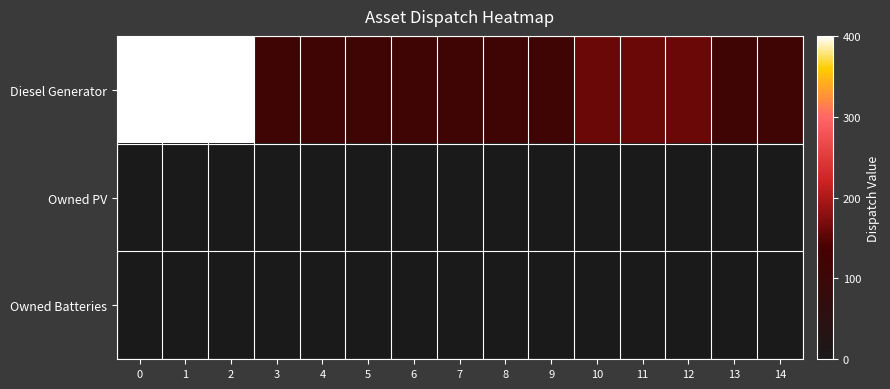

Which series has the largest total across all categories?

Diesel Generator